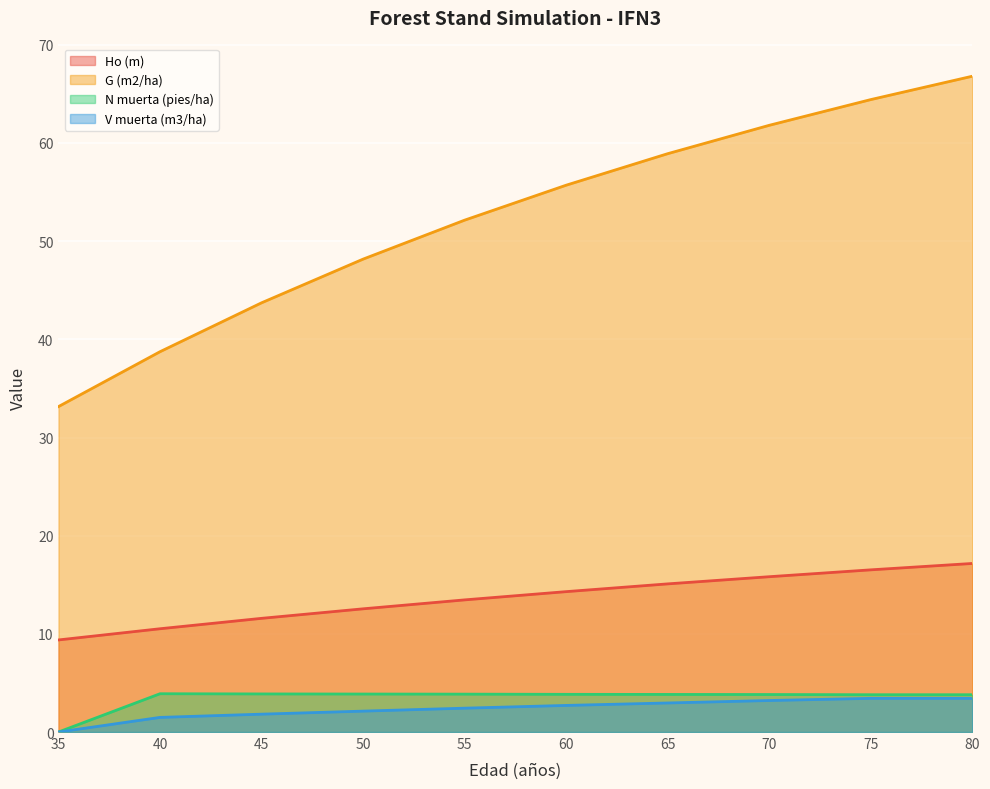

At which label is Ho (m) closest to 13?

50